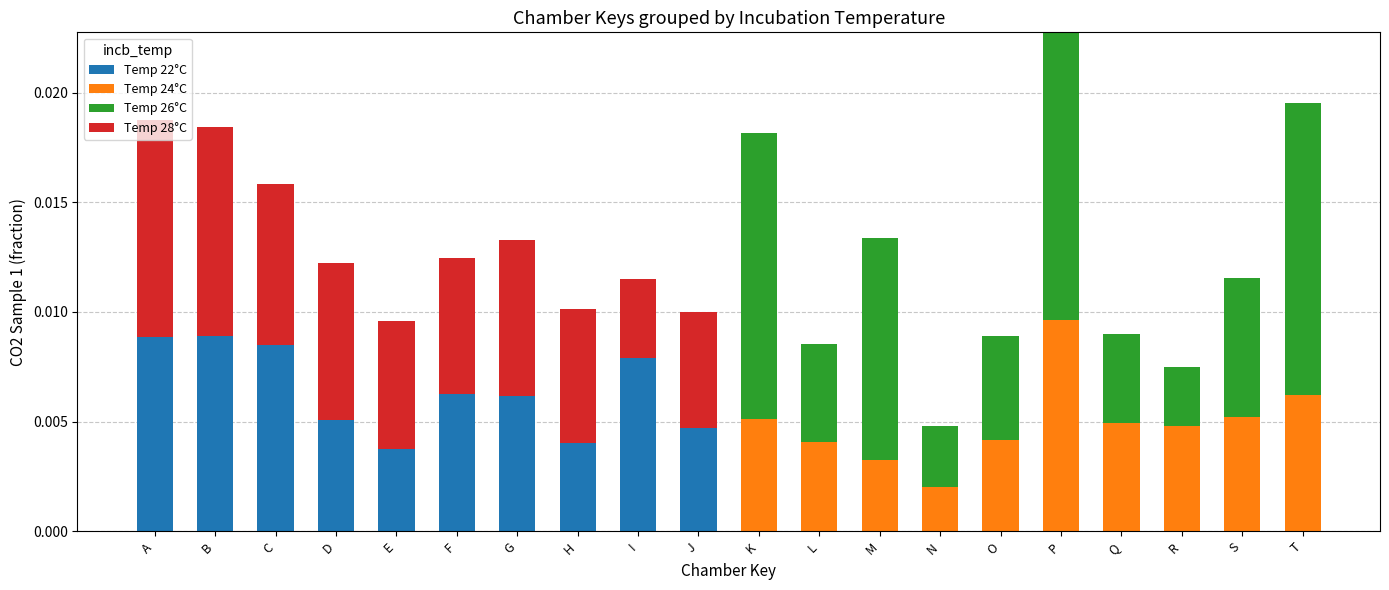

At which category is the sum across all series the highest?

P